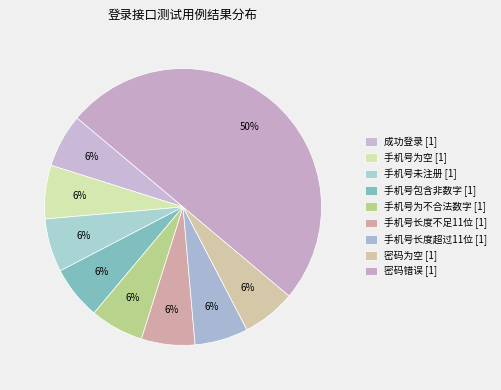

Which has a higher value, 手机号包含非数字 or 手机号未注册?

手机号包含非数字